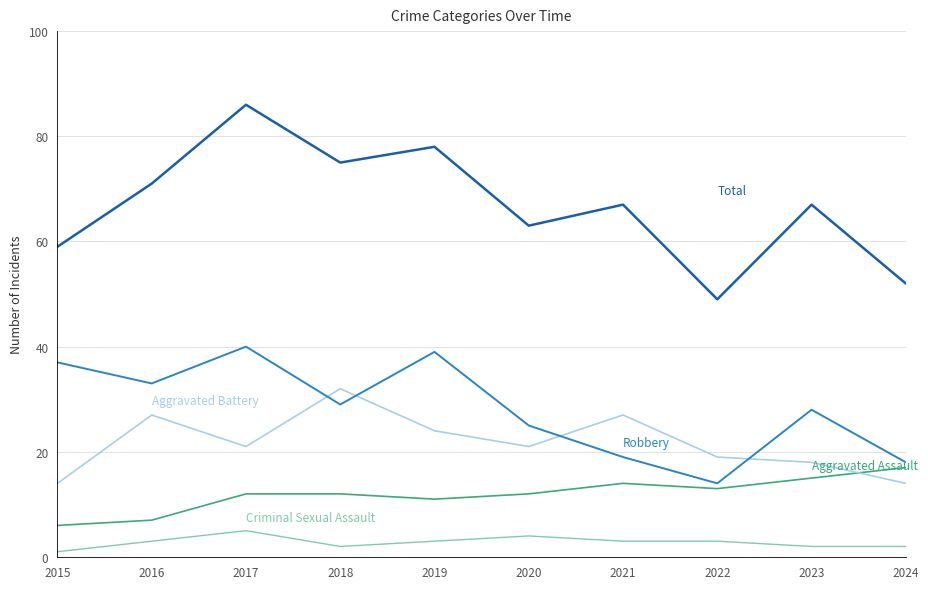

Which label corresponds to the largest value in the chart?

2017